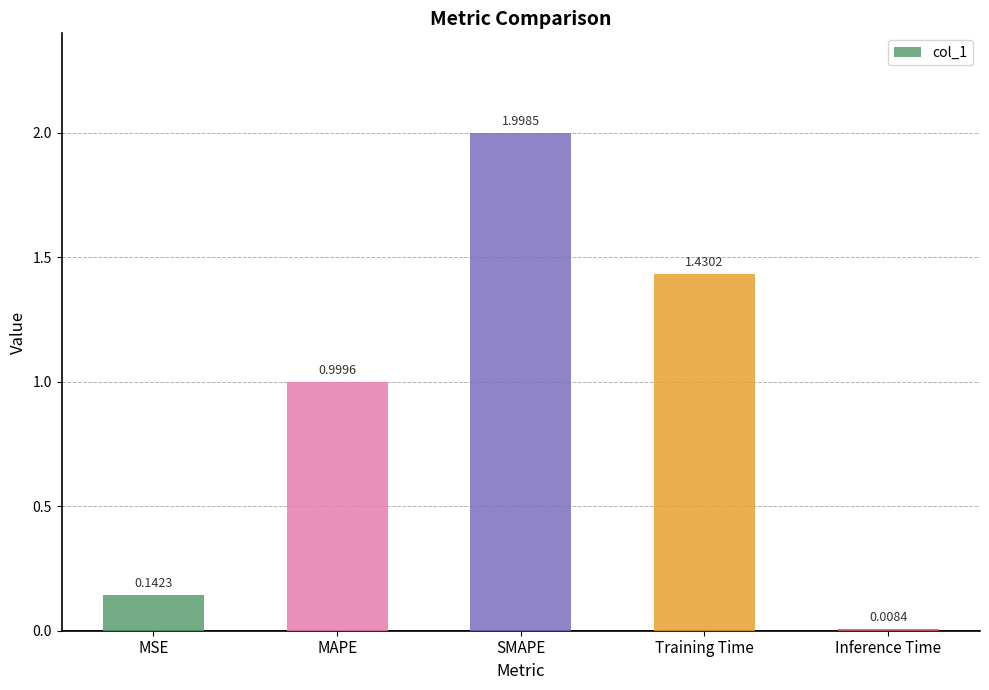

Between Training Time and Inference Time, which is larger?

Training Time